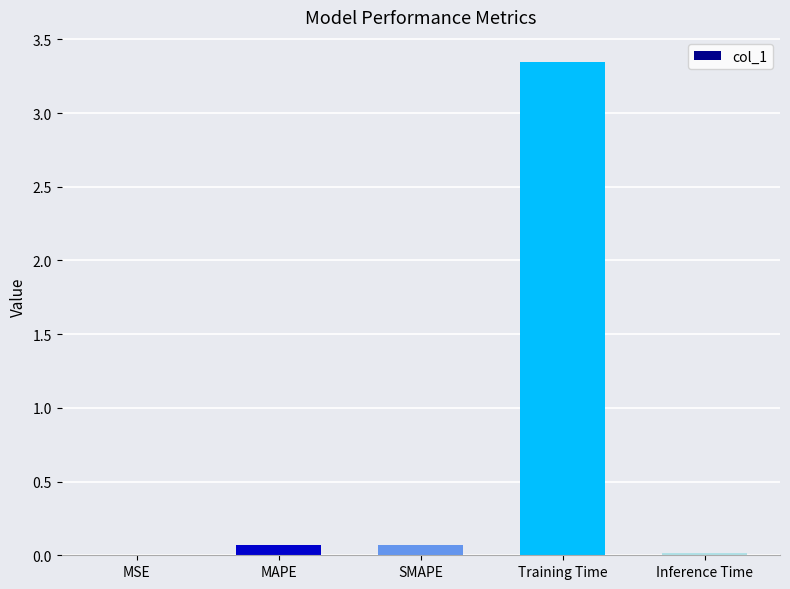

True or false: the data shows 0.1 at MAPE.

True